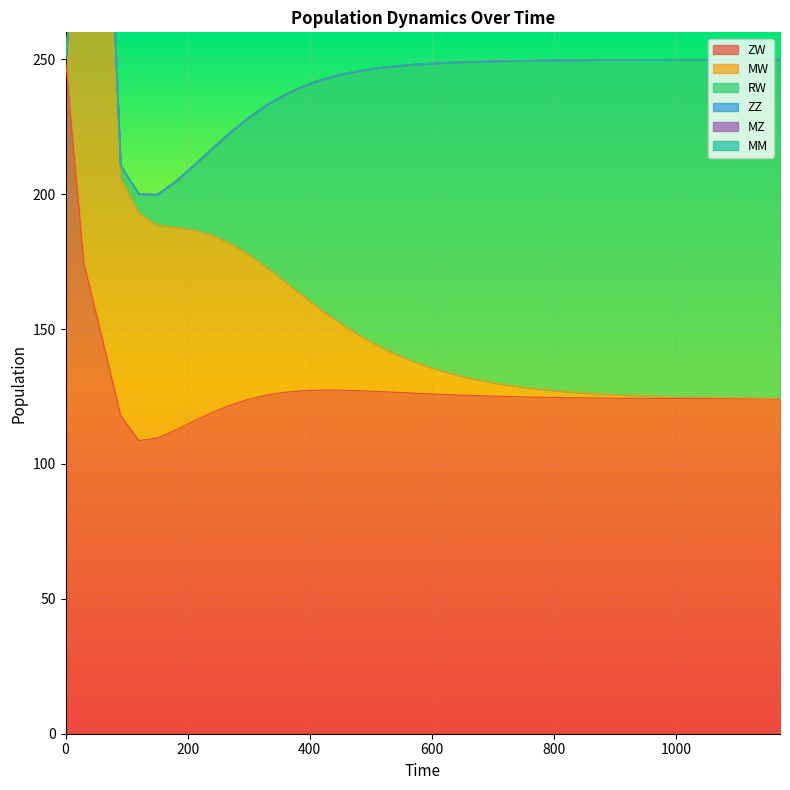

Is it true that ZW equals 250.0 at 0?

True